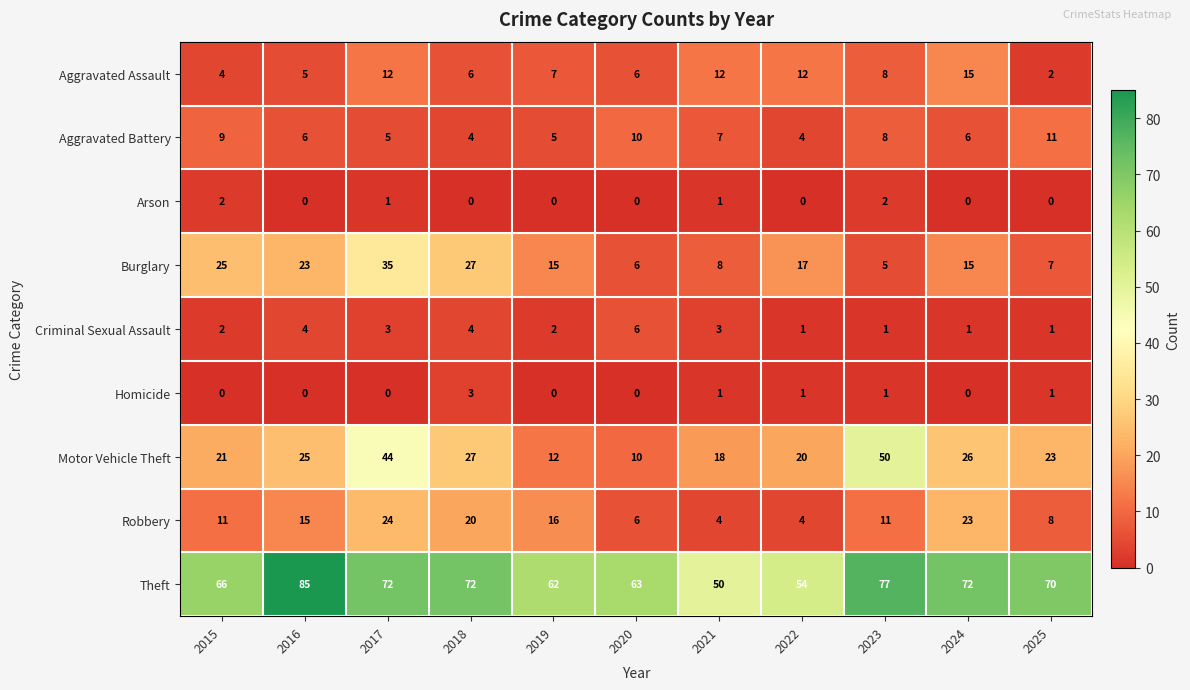

Rank the categories by Motor Vehicle Theft value from lowest to highest.

2020, 2019, 2021, 2022, 2015, 2025, 2016, 2024, 2018, 2017, 2023